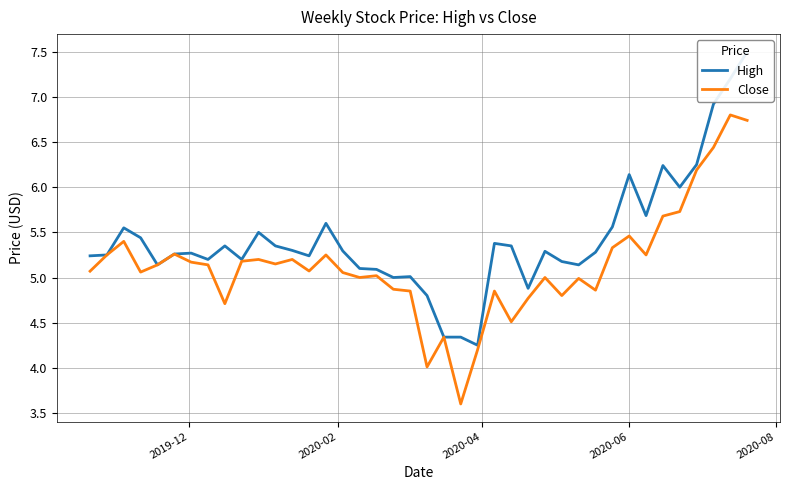

True or false: High and Close intersect in this chart.

False